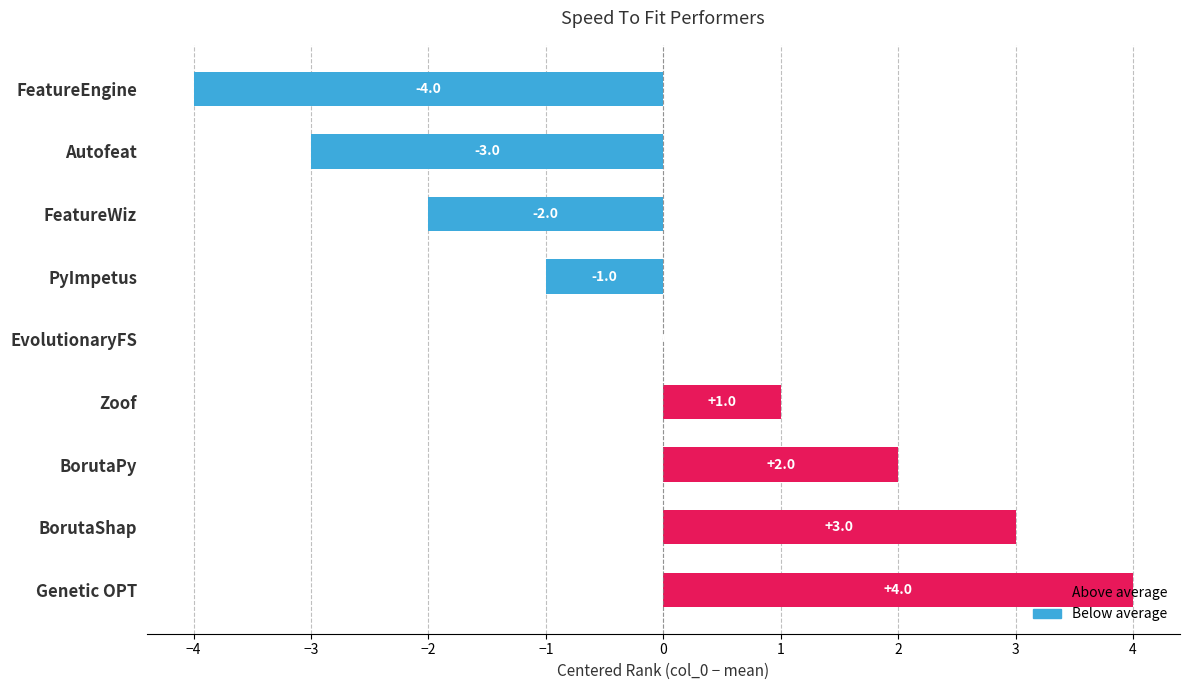

Does the chart contain stacked bars?

No